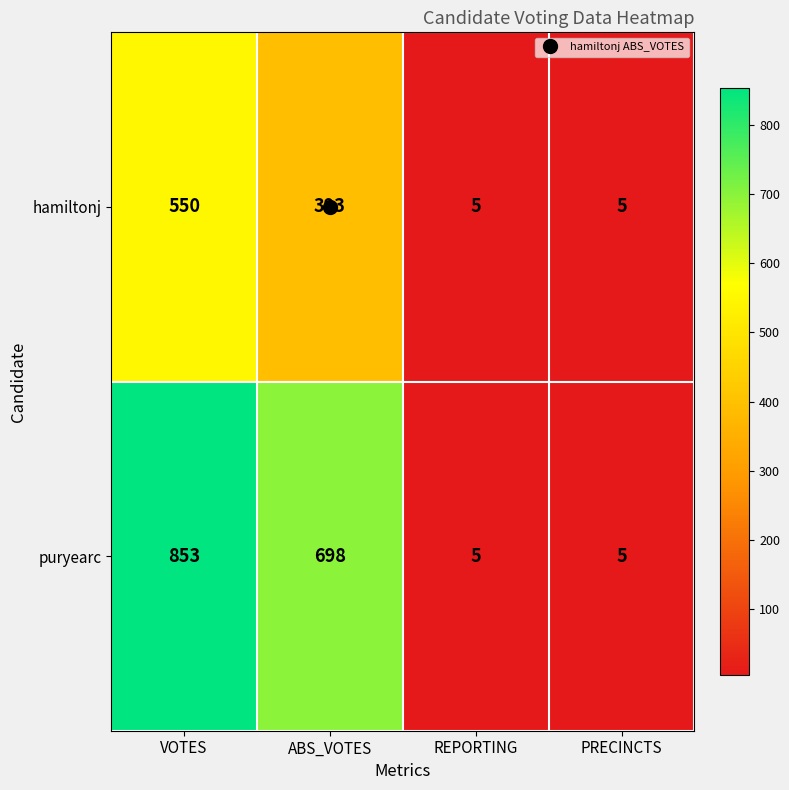

What is the sum of all puryearc values?

1561